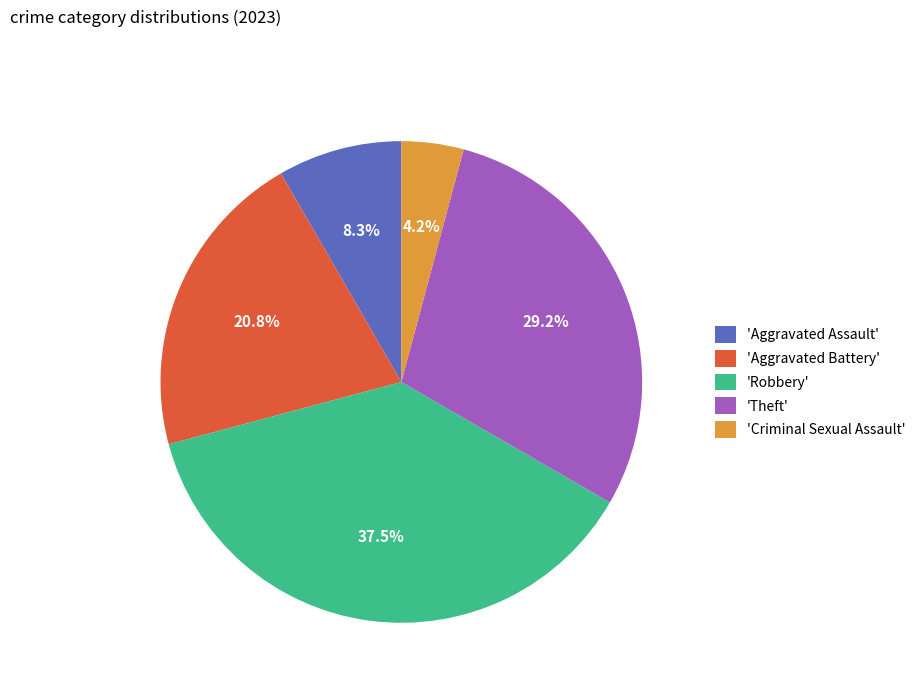

How many segments does this pie chart have?

5